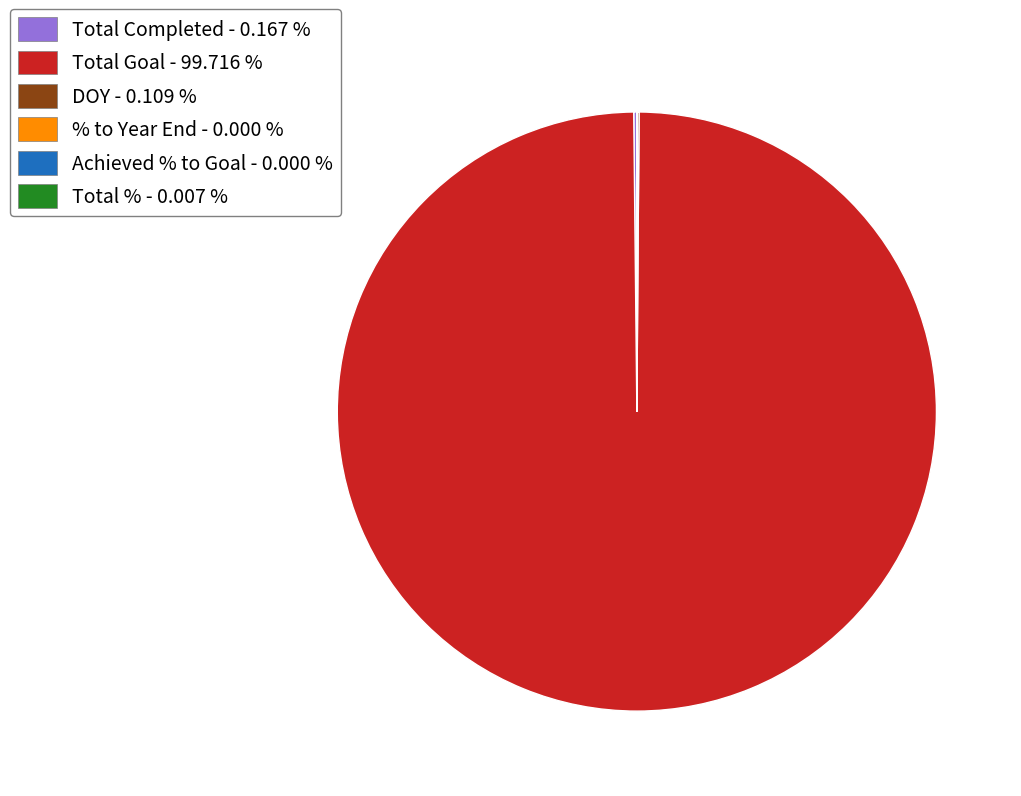

Is it true that Total Goal is 86% of the pie?

False